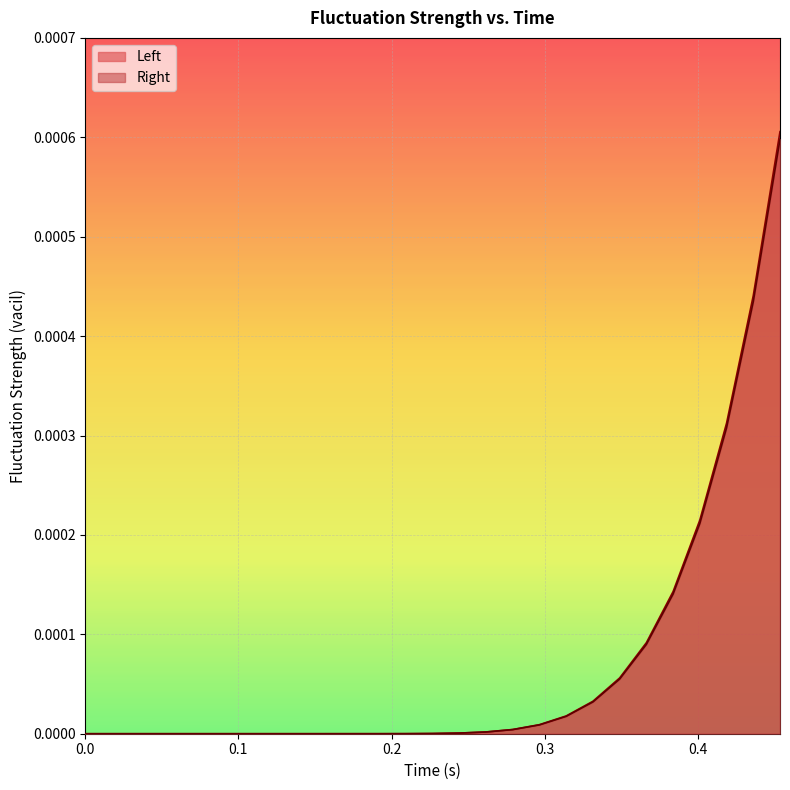

How many categories are shown in the chart?

27